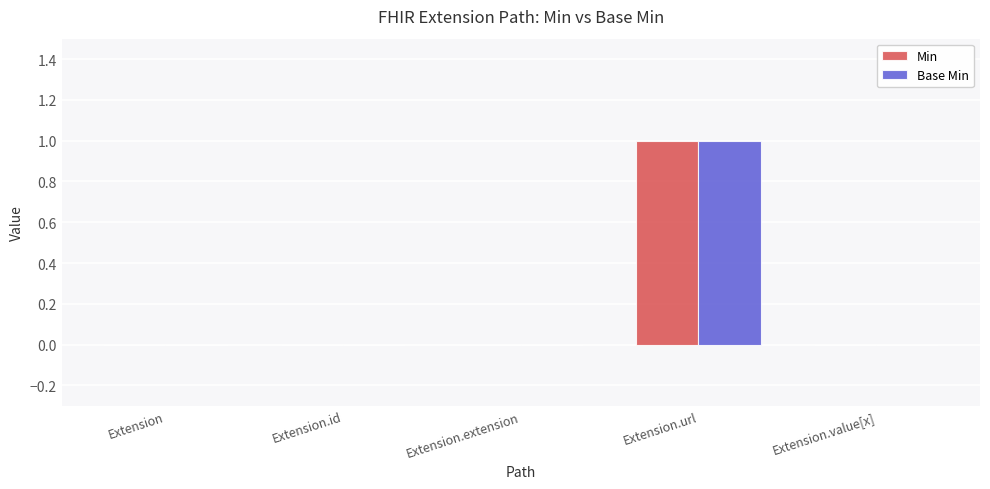

True or false: Min has a value of 0 at Extension.

True